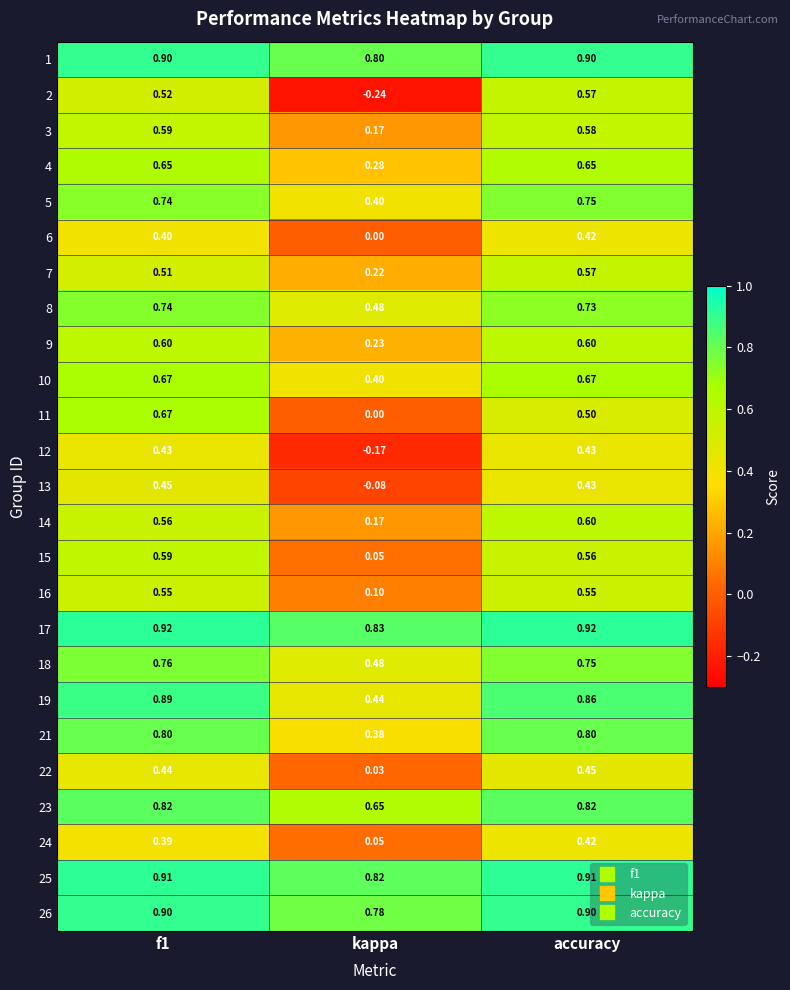

What is the total value across all series at accuracy?

16.3